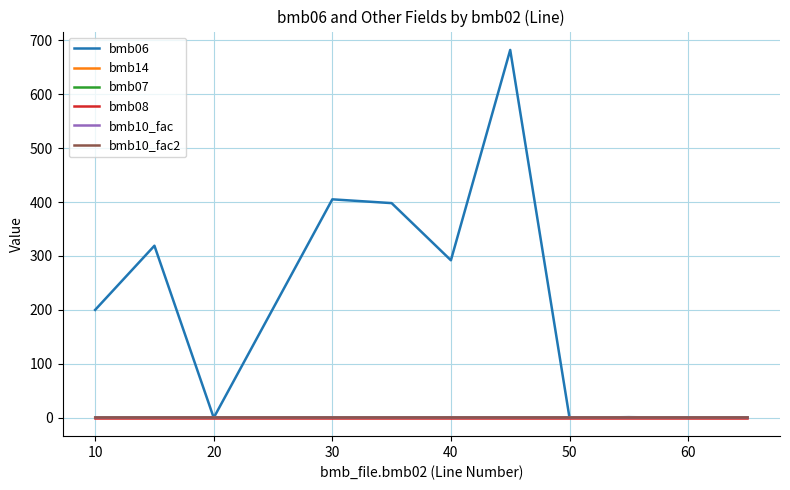

Rank the series by their maximum value, from lowest to highest.

bmb08, bmb14, bmb07, bmb10_fac, bmb10_fac2, bmb06